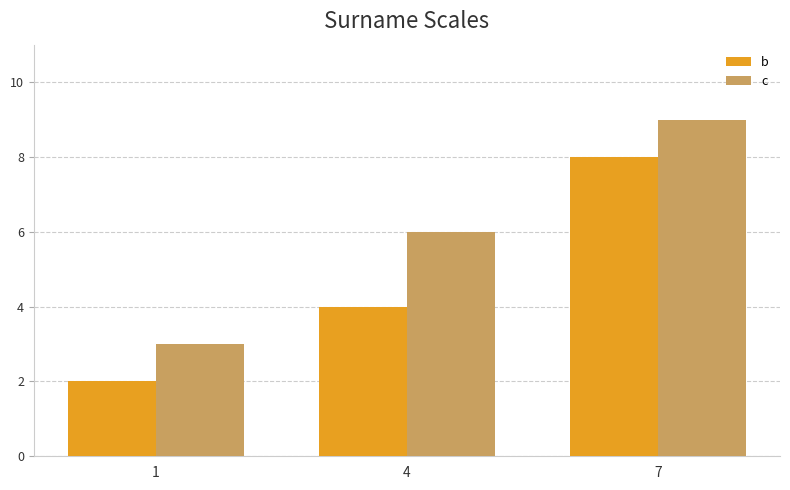

Rank the series by their maximum value, from highest to lowest.

c, b